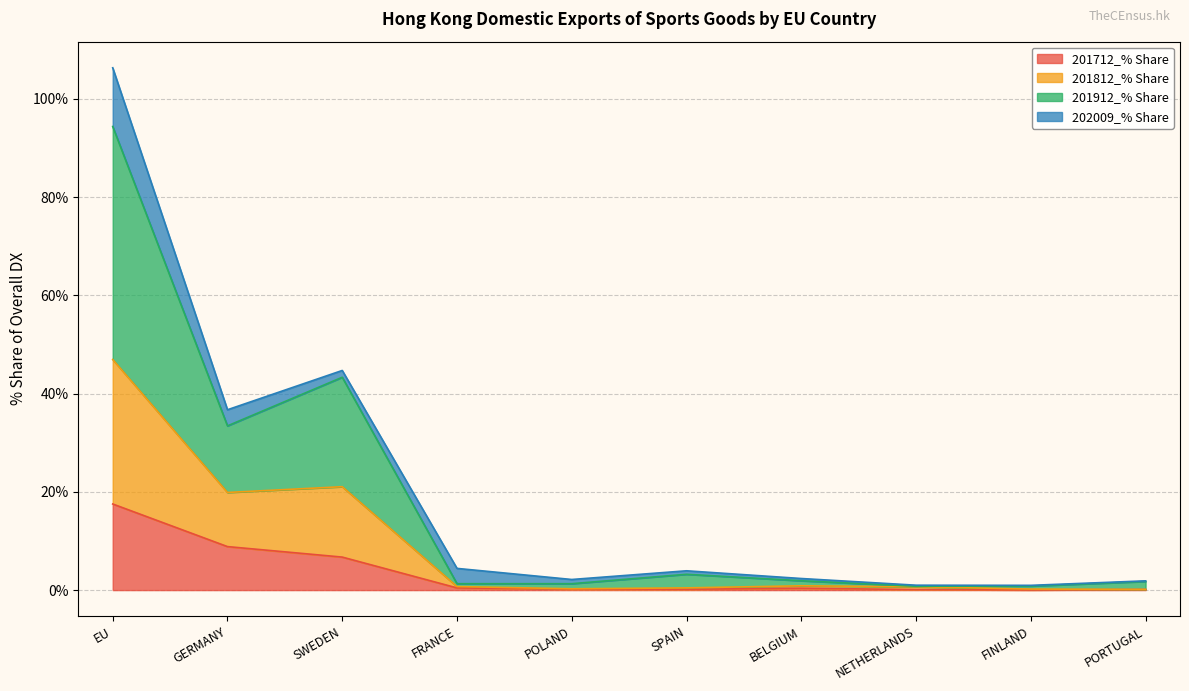

At which category is the sum across all series the highest?

EU